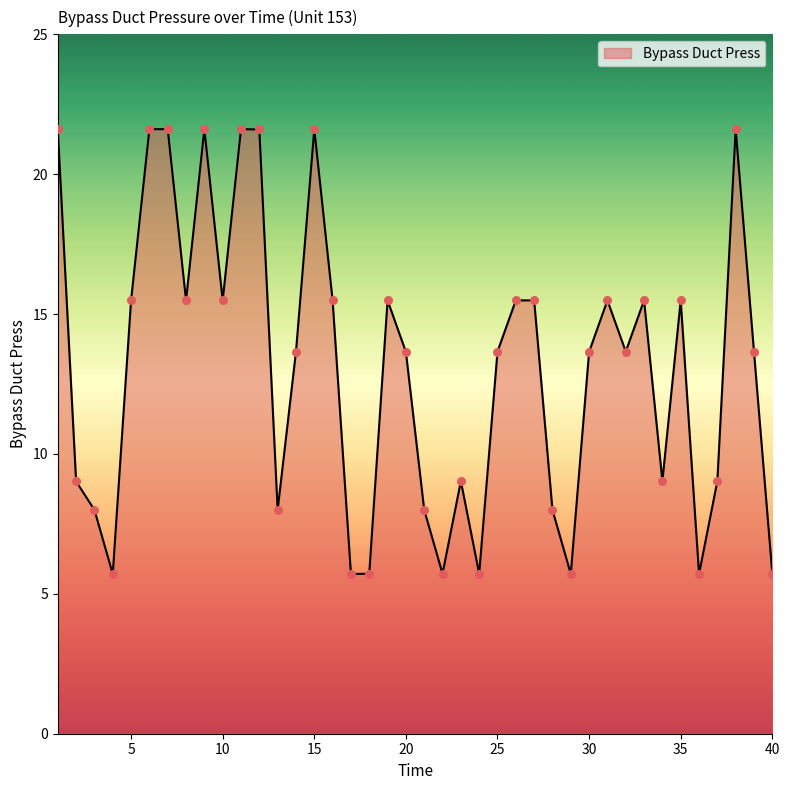

What is the maximum value shown in the chart?

21.6